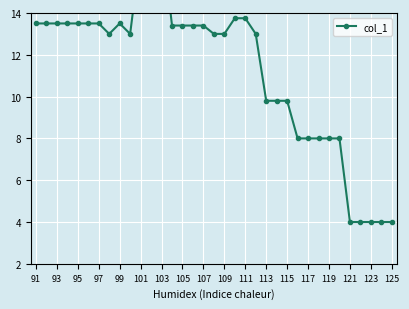

Approximately how many times larger is the value at 27 compared to 99?

0.6